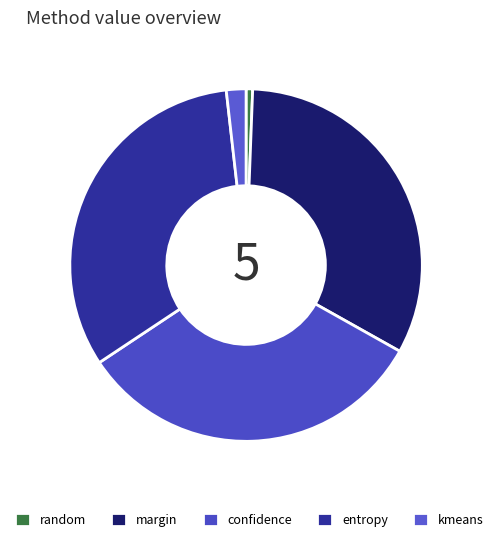

How many slices are in this pie chart?

5